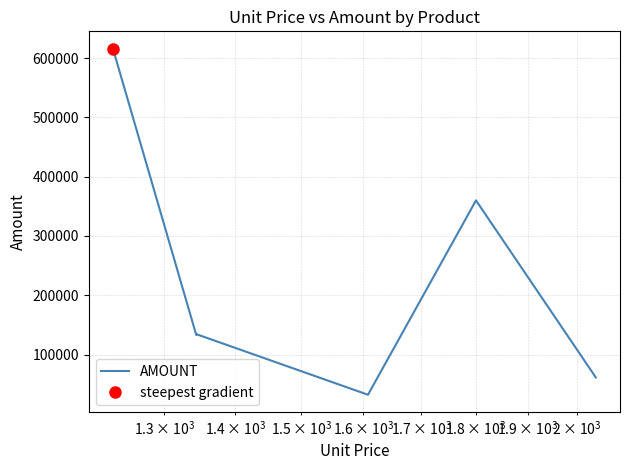

Is this an area chart (filled region under the line)?

No